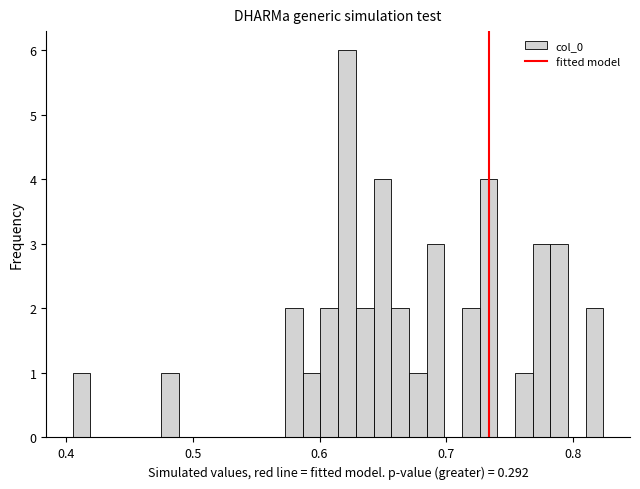

Read against the x-axis, roughly where is the centre of the tallest bar?

0.62